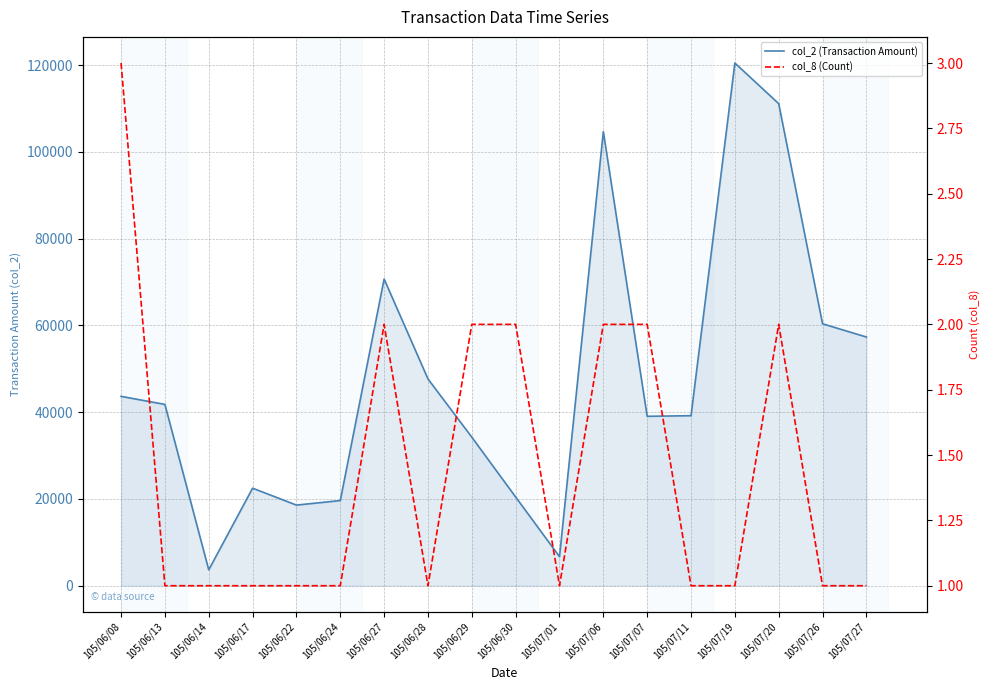

Reading left to right, extract all data points from this chart.

col_2 (Transaction Amount): 105/06/08=43660	105/06/13=41800	105/06/14=3660	105/06/17=22490	105/06/22=18590	105/06/24=19630	105/06/27=70710	105/06/28=47680	105/06/29=34250	105/06/30=20450	105/07/01=6700	105/07/06=104700	105/07/07=39060	105/07/11=39200	105/07/19=120510	105/07/20=111140	105/07/26=60390	105/07/27=57340
col_8 (Count): 105/06/08=3	105/06/13=1	105/06/14=1	105/06/17=1	105/06/22=1	105/06/24=1	105/06/27=2	105/06/28=1	105/06/29=2	105/06/30=2	105/07/01=1	105/07/06=2	105/07/07=2	105/07/11=1	105/07/19=1	105/07/20=2	105/07/26=1	105/07/27=1